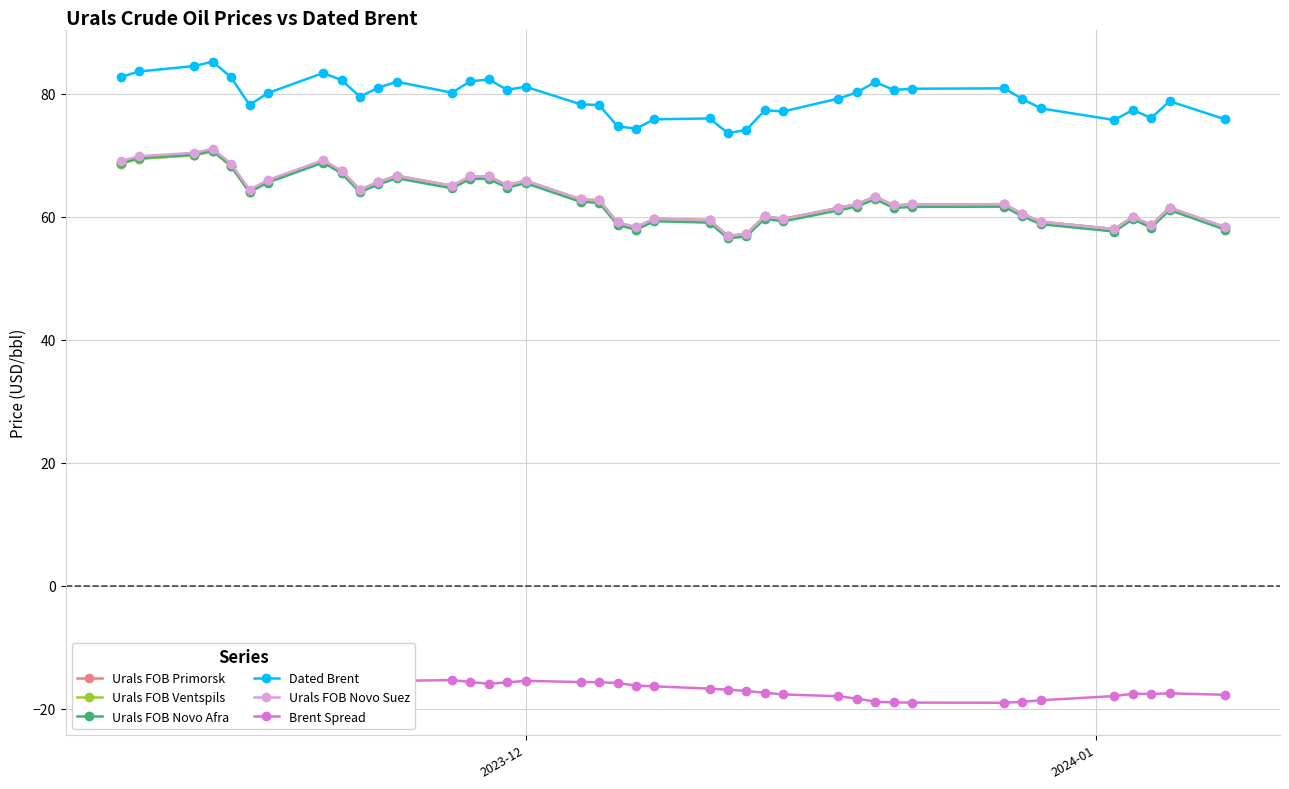

True or false: Urals FOB Novo Suez and Urals FOB Ventspils intersect in this chart.

False